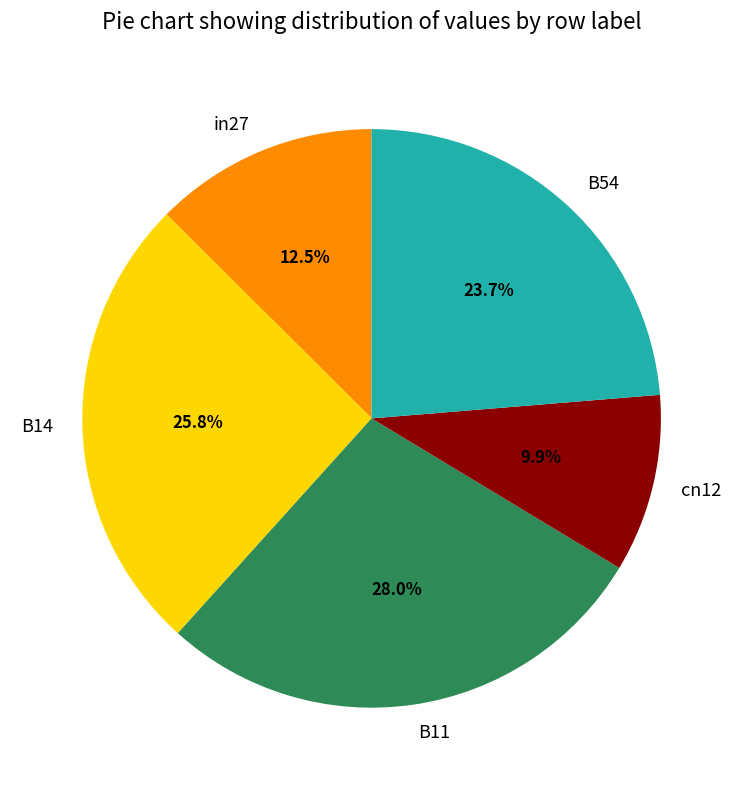

To the nearest percent, what is the combined percentage of B11 and cn12?

38%